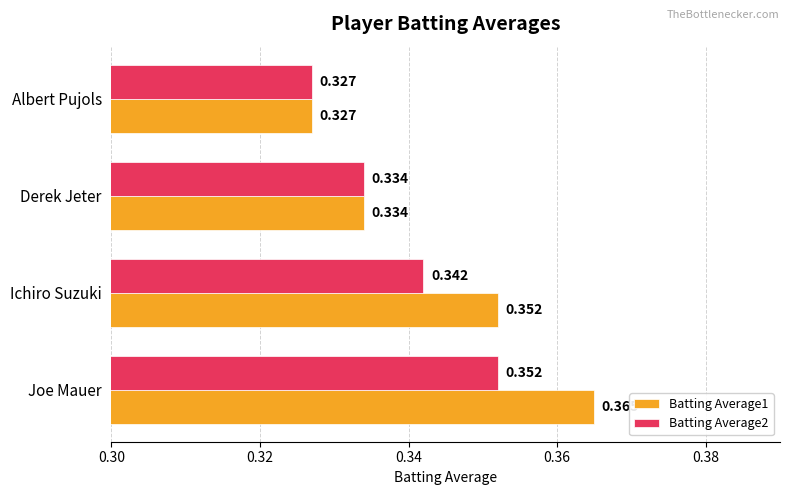

How many categories are shown in the chart?

4